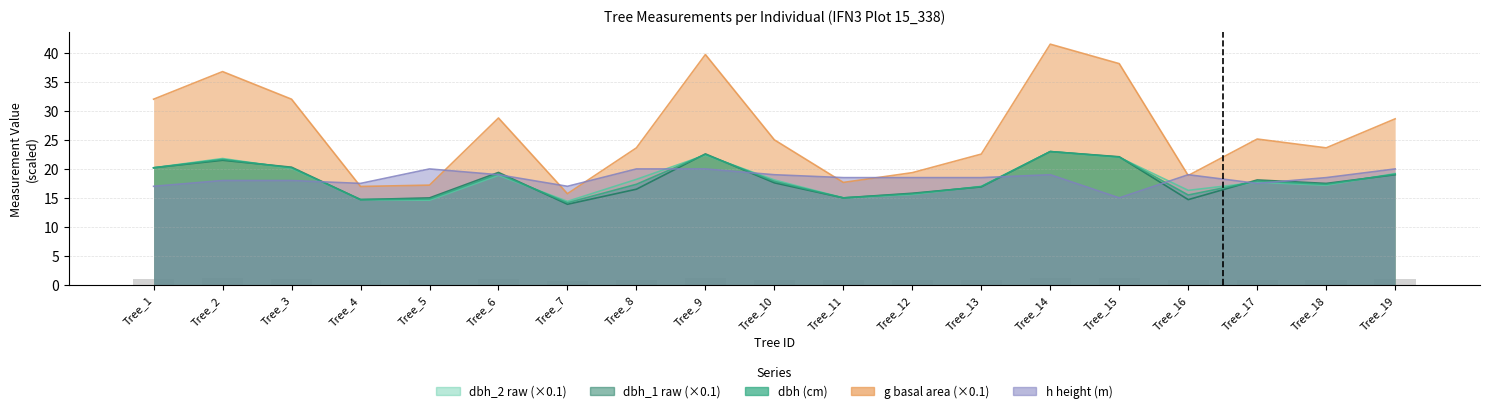

What is the smallest value displayed?

13.9